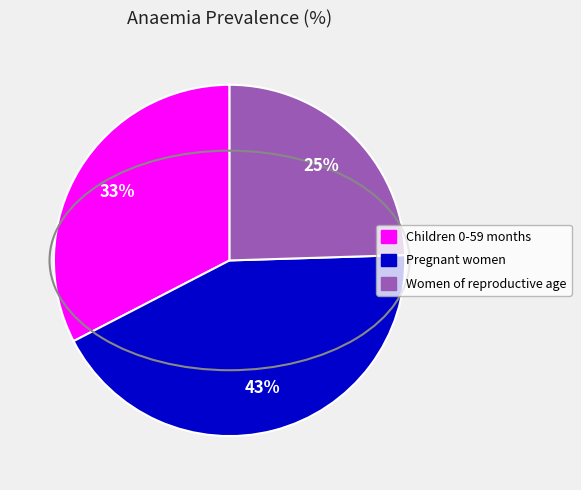

Does any single category account for the majority?

No